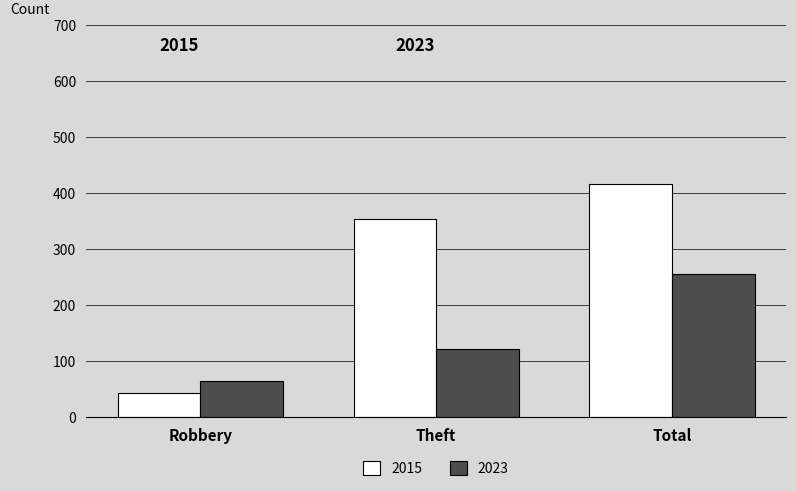

Rank the series by their maximum value, from highest to lowest.

2015, 2023